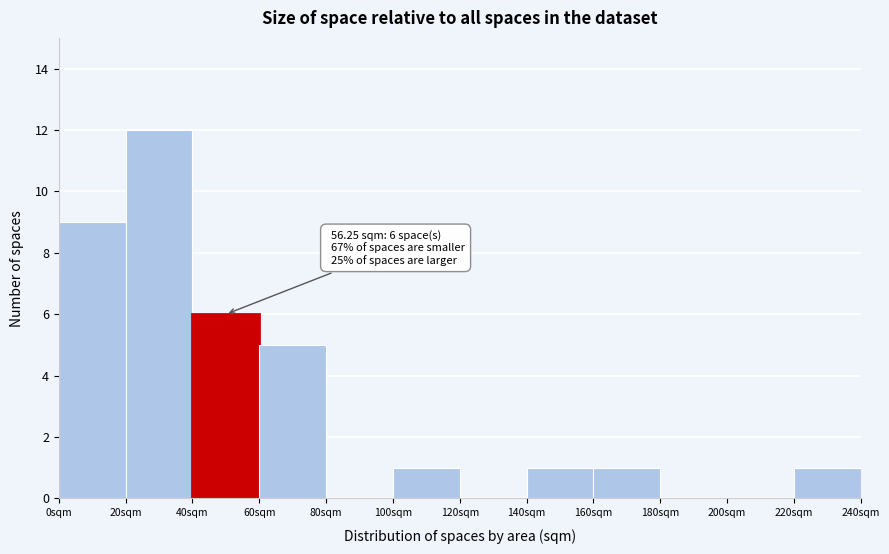

Over which range of the x-axis is the bar tallest?

20 to 40